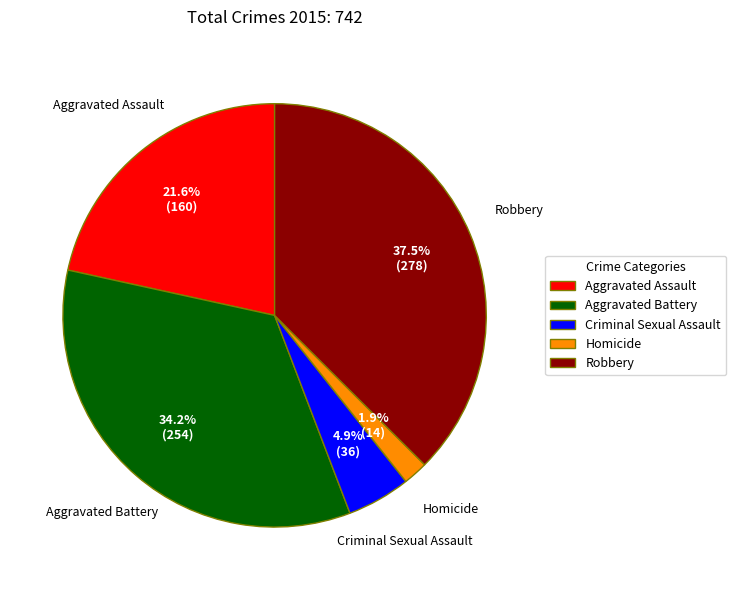

To the nearest percent, what is the difference between the largest and smallest slice percentages?

36%